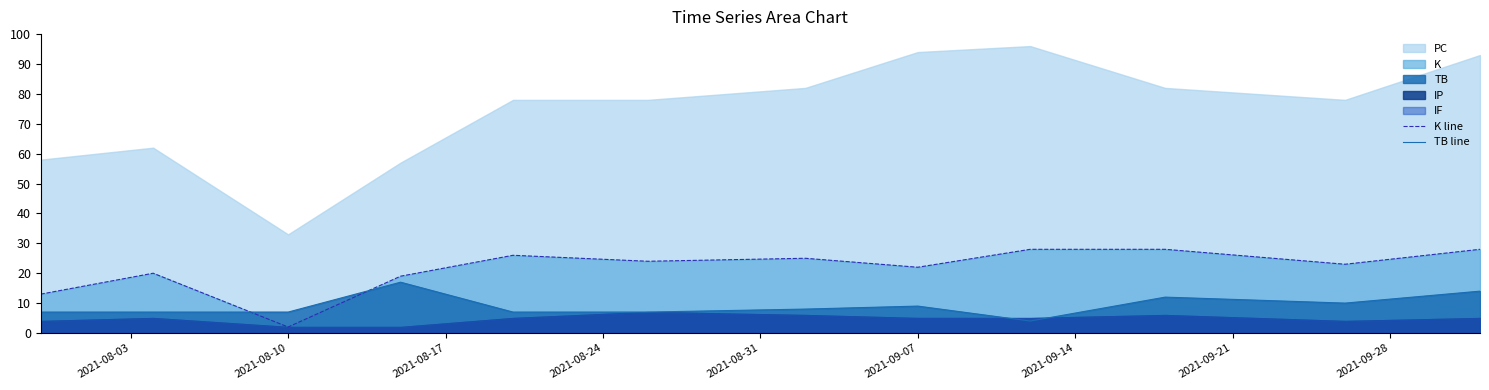

How many lines are shown in the chart?

2